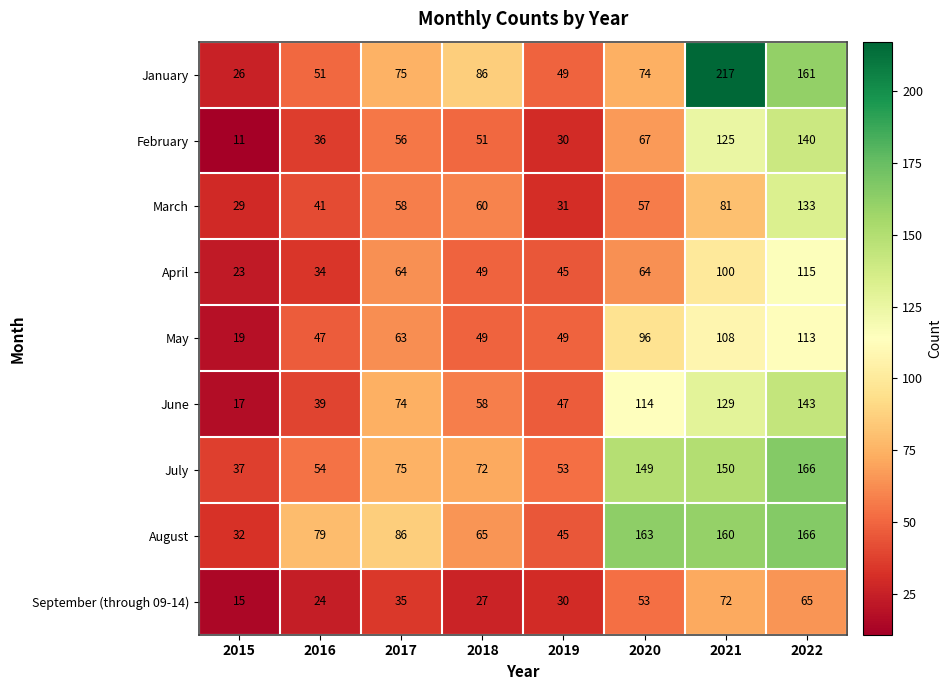

How many categories are shown in the chart?

8